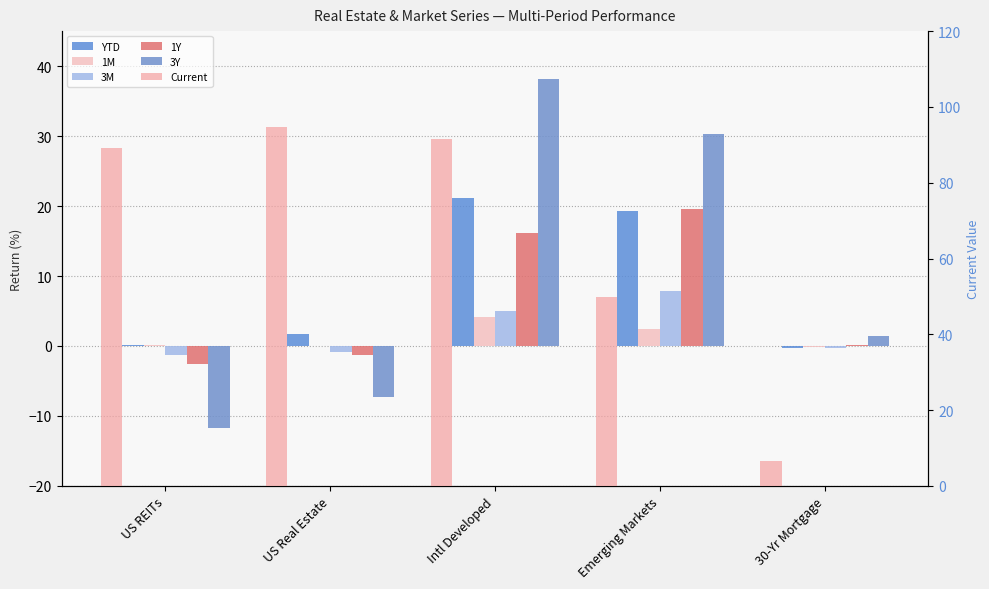

What value does the 3M series have at US Real Estate?

-0.8